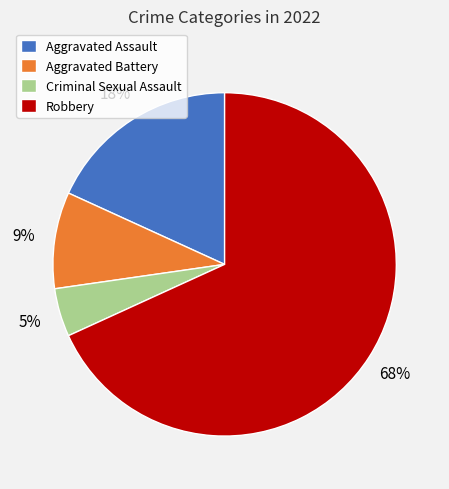

Which has a higher value, Aggravated Battery or Aggravated Assault?

Aggravated Assault